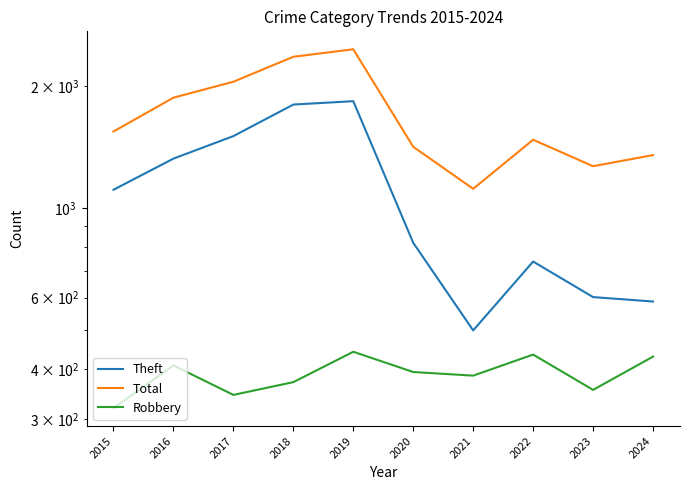

What is the average value of the Total series?

1692